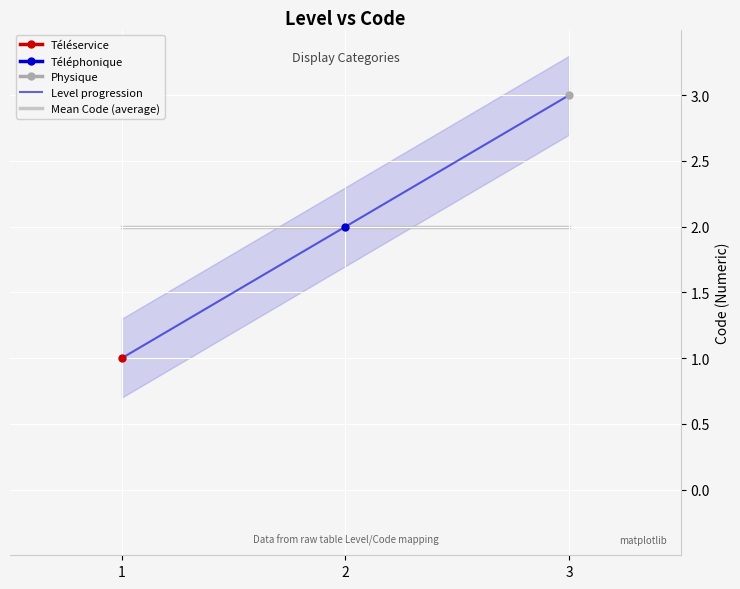

Reading left to right, list all the values displayed in this chart.

Level progression: 1=1	2=2	3=3
Mean Code (average): 1=2	2=2	3=2